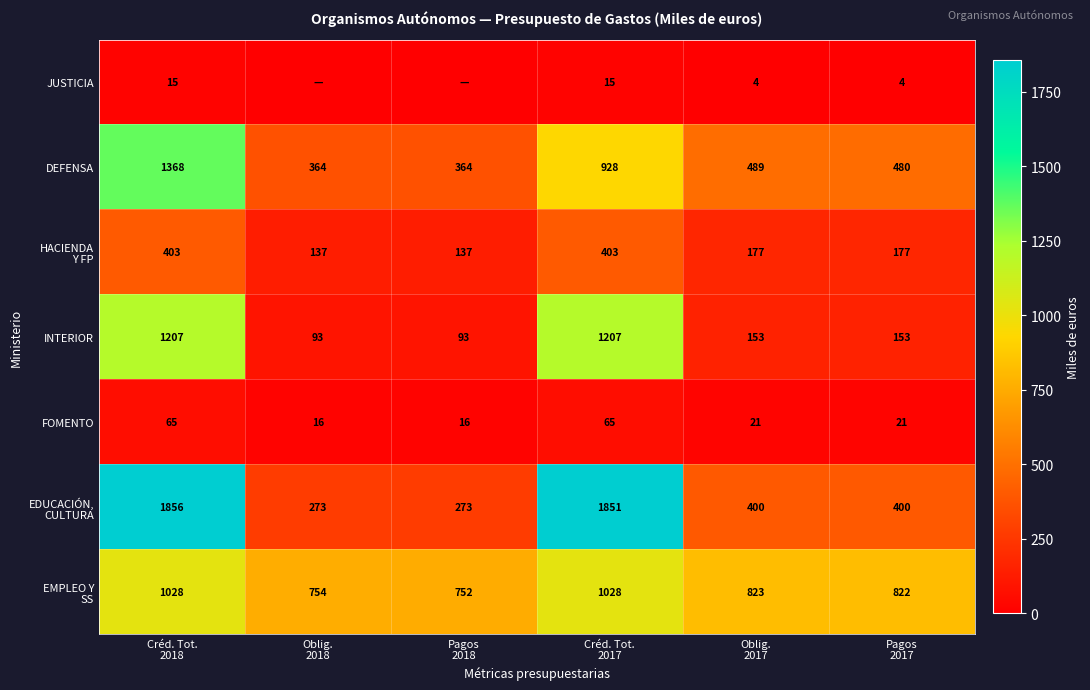

What is the minimum value for INTERIOR?

93